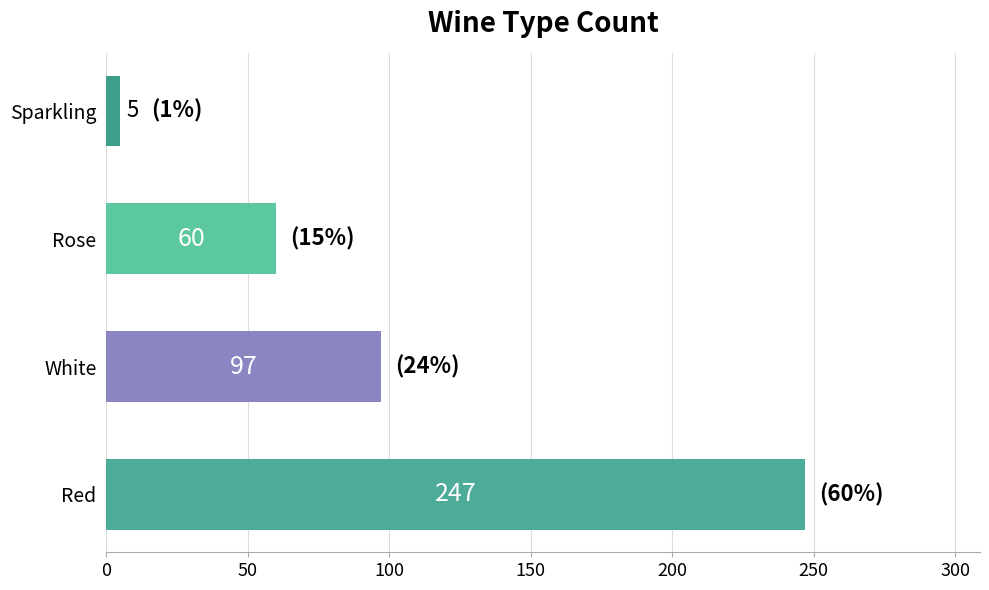

How many series are shown in this chart?

1